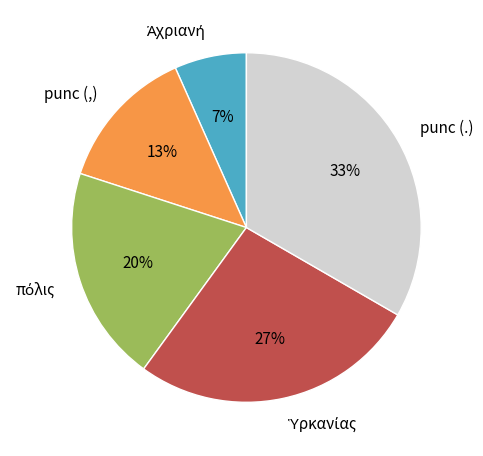

Which slice is the largest?

punc (.)